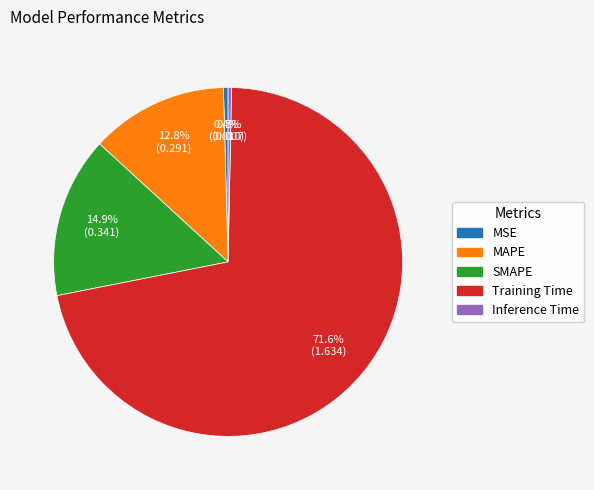

The Training Time slice represents 72% of the pie. True or false?

True